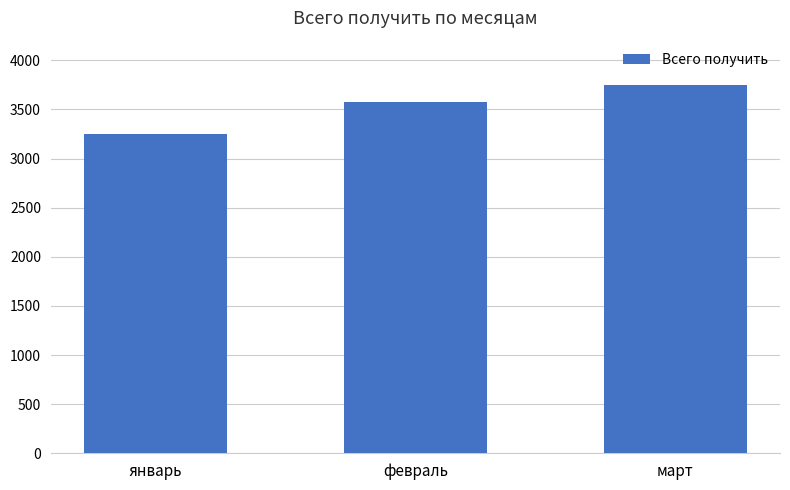

How many values are below 3572?

1